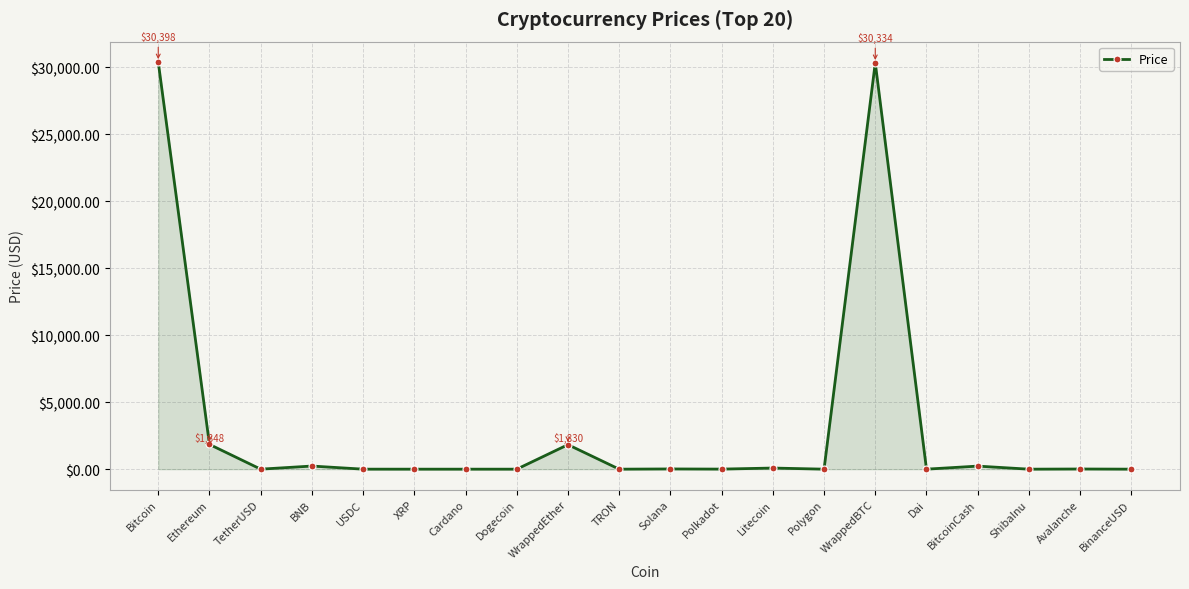

The chart shows a value of 30397.6 at Bitcoin. True or false?

True